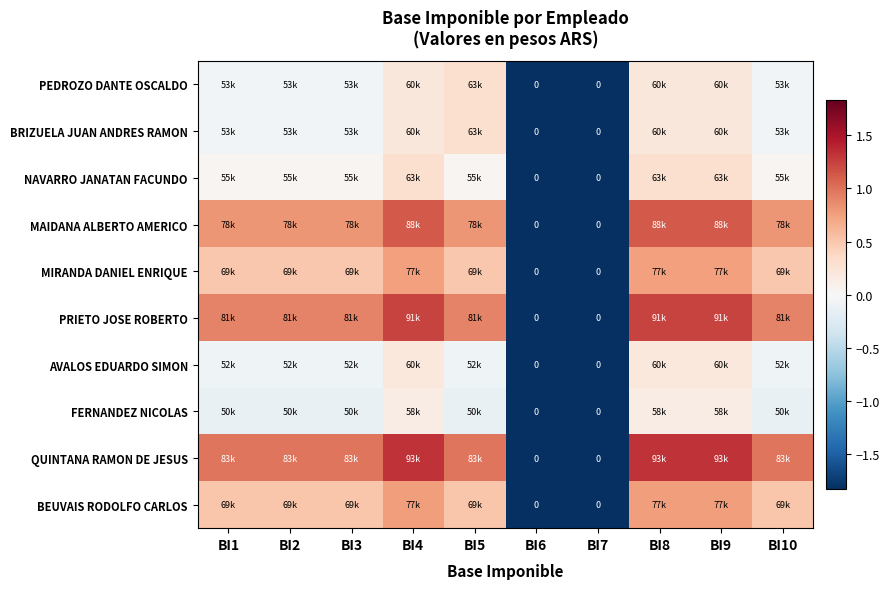

How many distinct data groups are displayed?

10